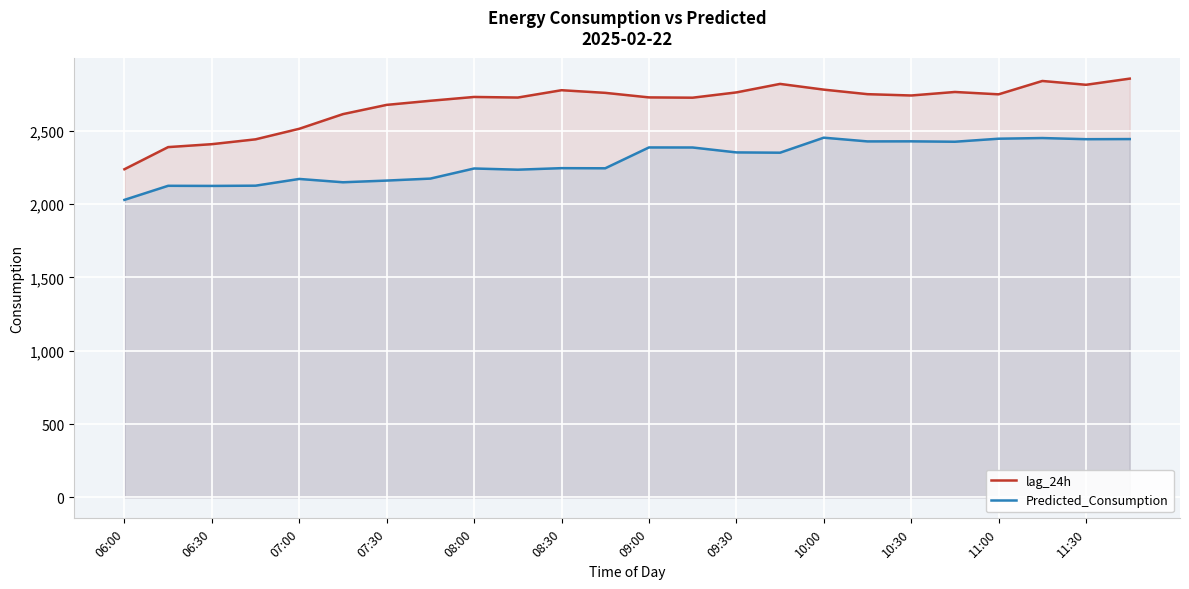

What is the difference between the highest and lowest values at 11:30?

371.1